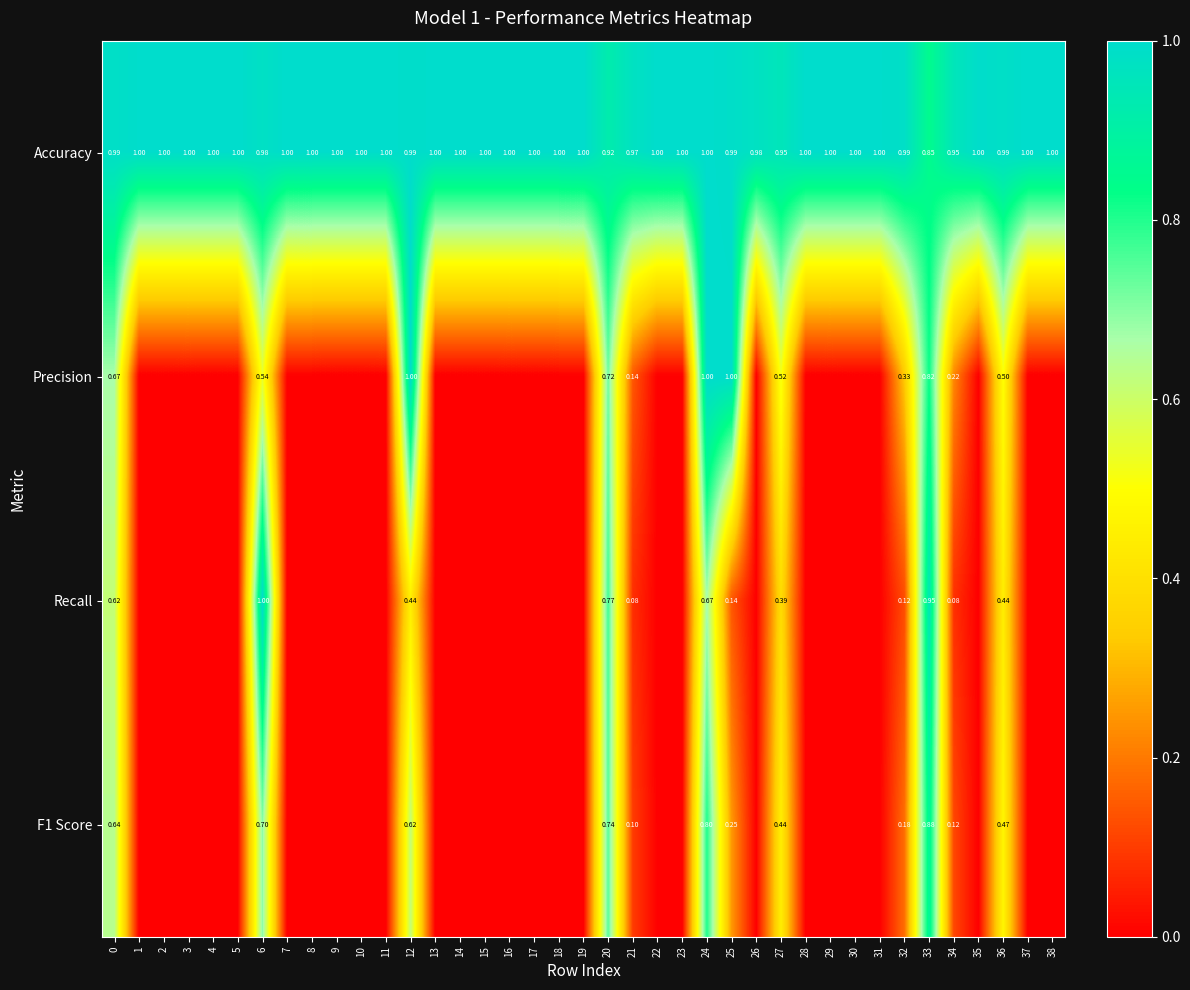

What is the spread (max minus min) of values at 3?

1.0